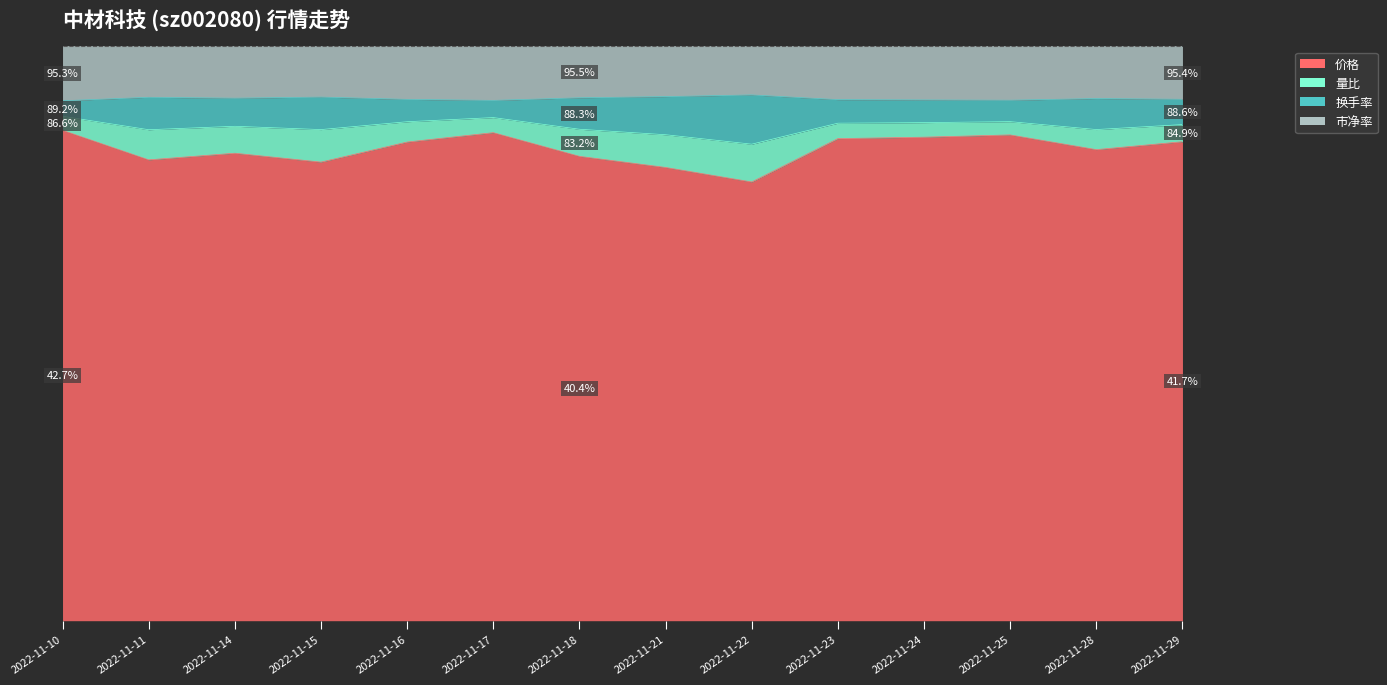

The value of 量比 at 2022-11-23 is 55.9. True or false?

False